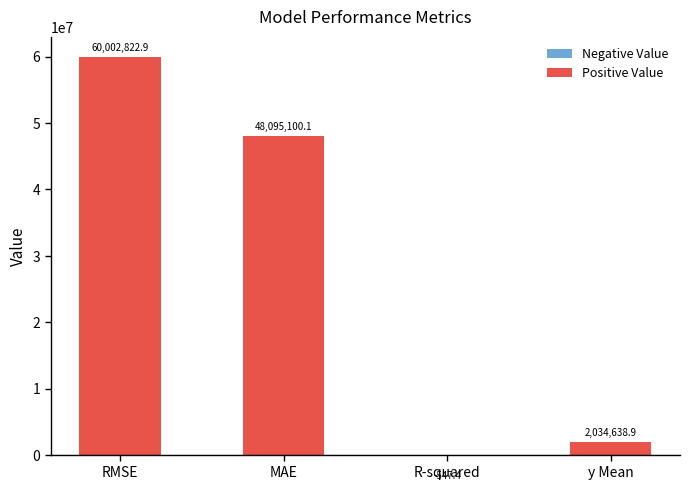

What is the sum of the values at y Mean and MAE?

50129739.0